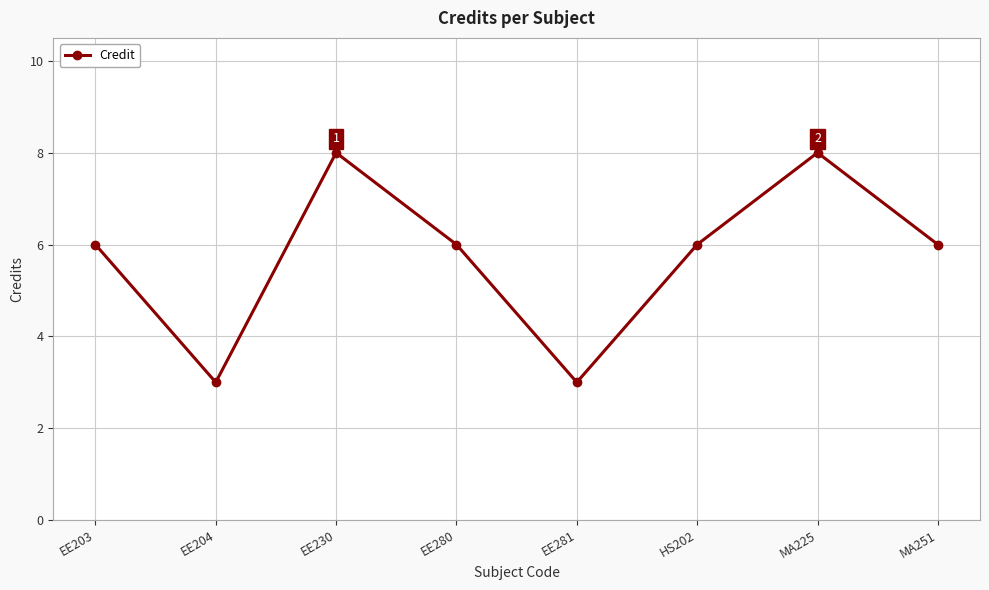

What is the average value?

6